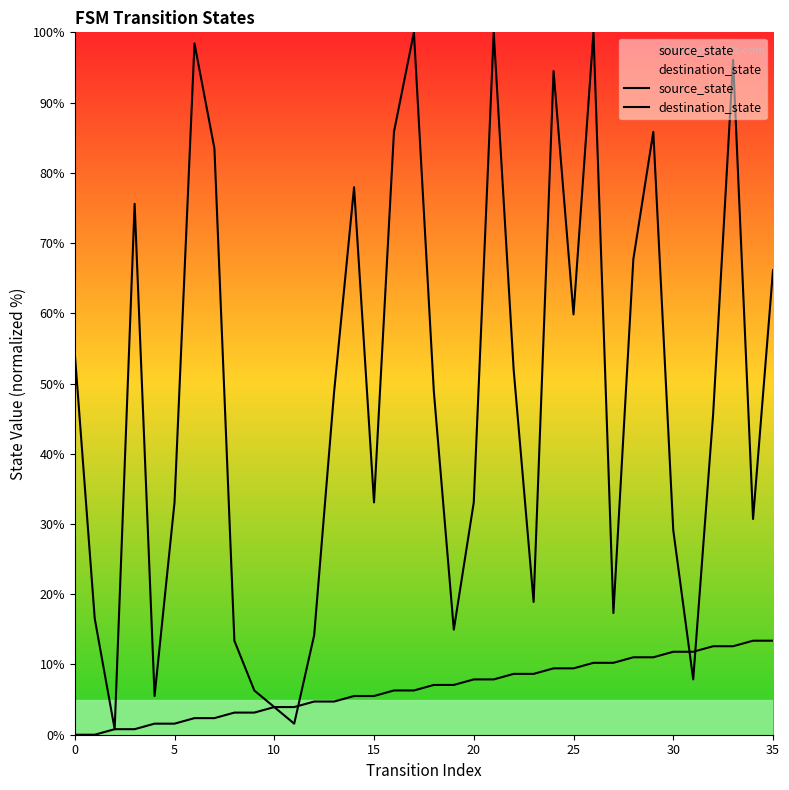

How many lines are shown in the chart?

2